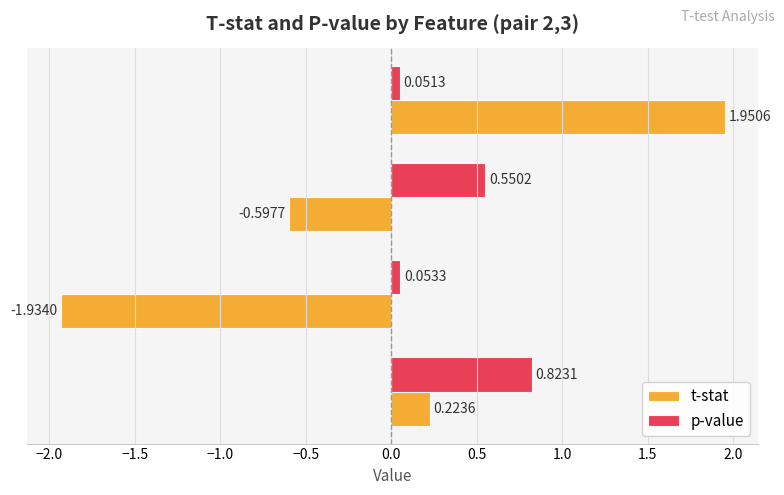

Where is p-value nearest to the value 0?

Word Length